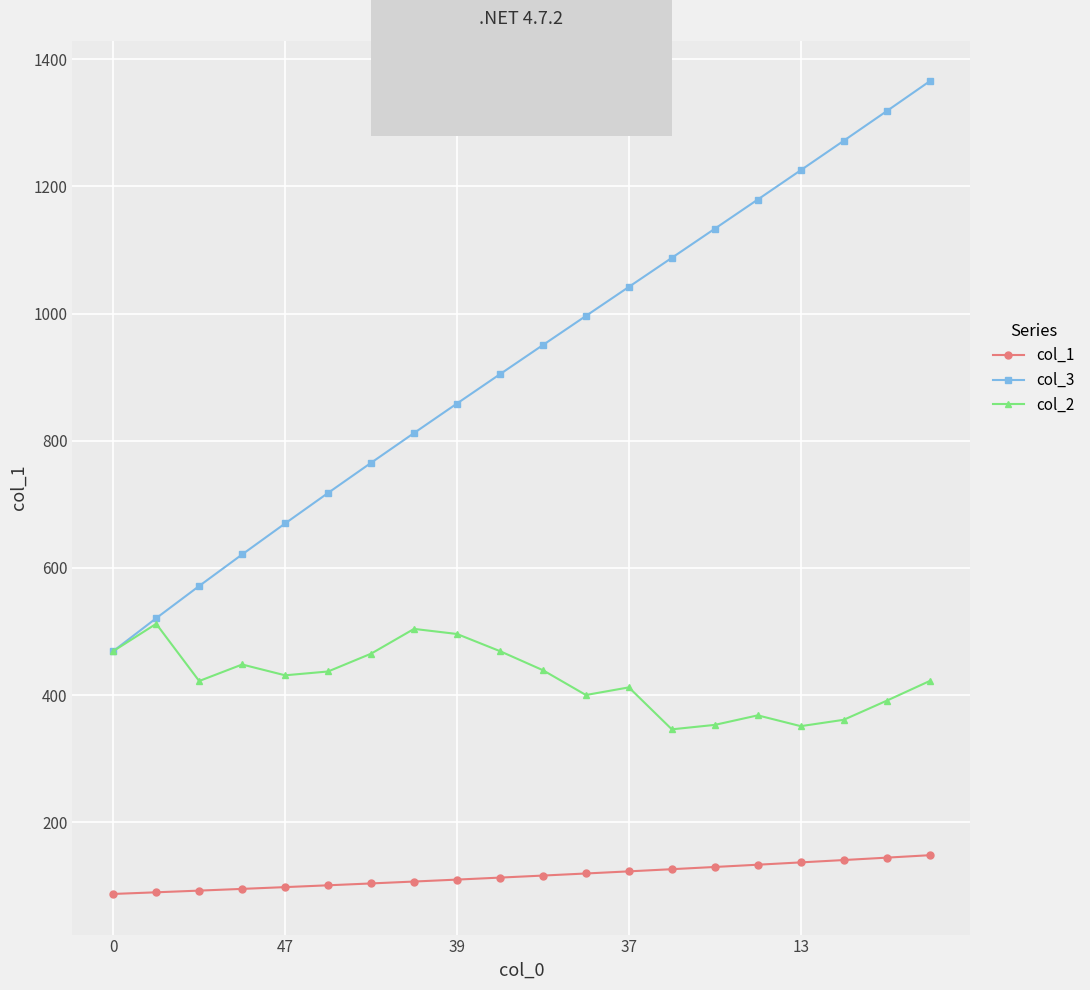

List the series in order of their peak value, lowest first.

col_1, col_2, col_3